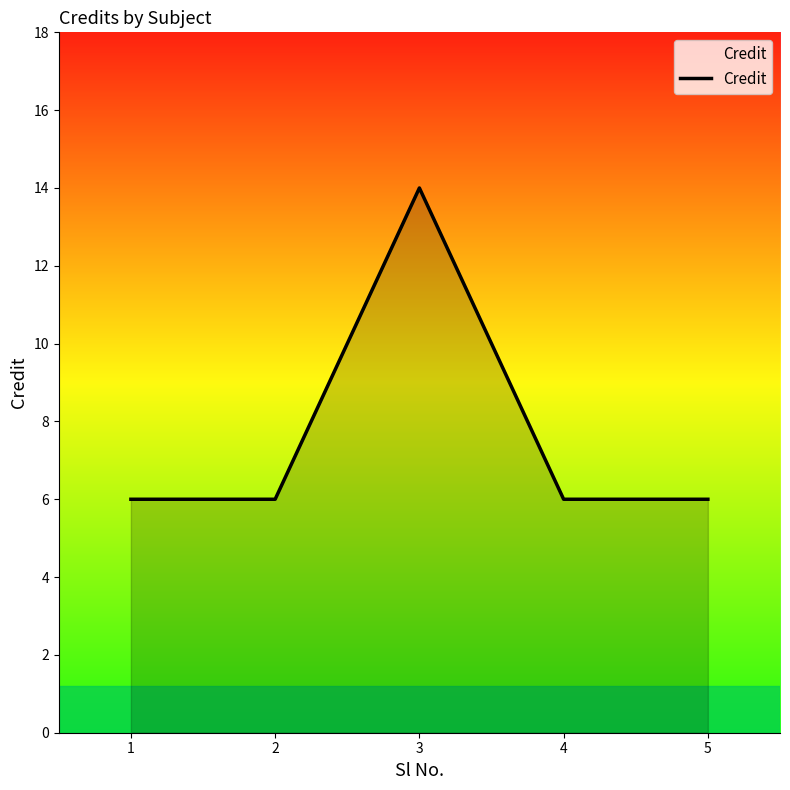

What is the maximum value shown in the chart?

14